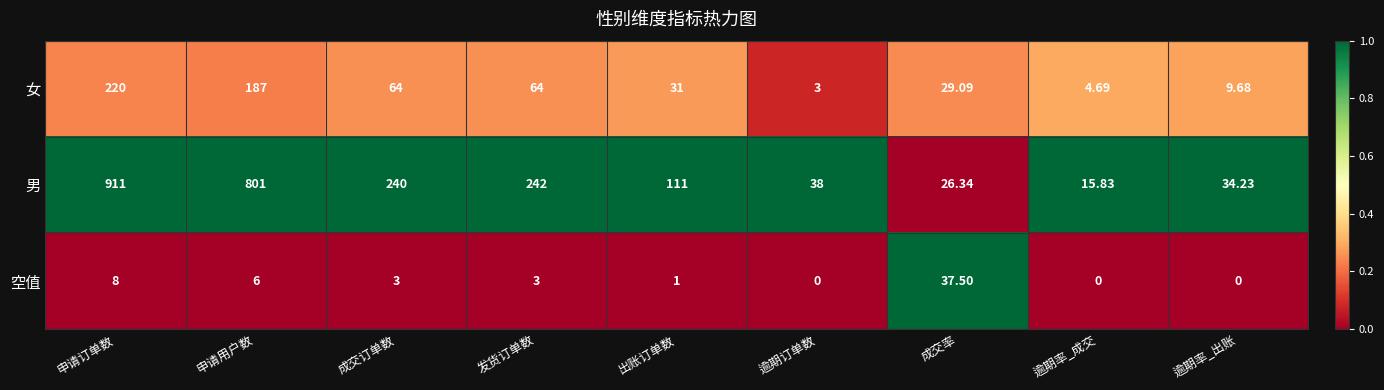

Rank the series at 申请订单数 from highest to lowest value.

男, 女, 空值